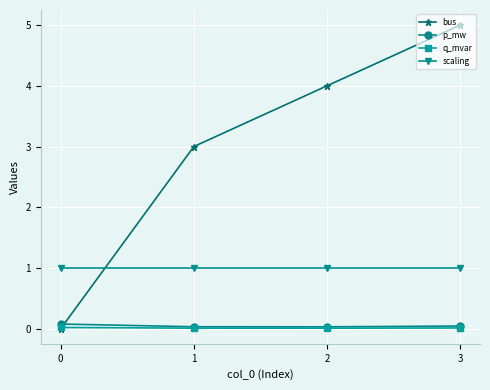

The bus series shows 7.0 at 2. True or false?

False